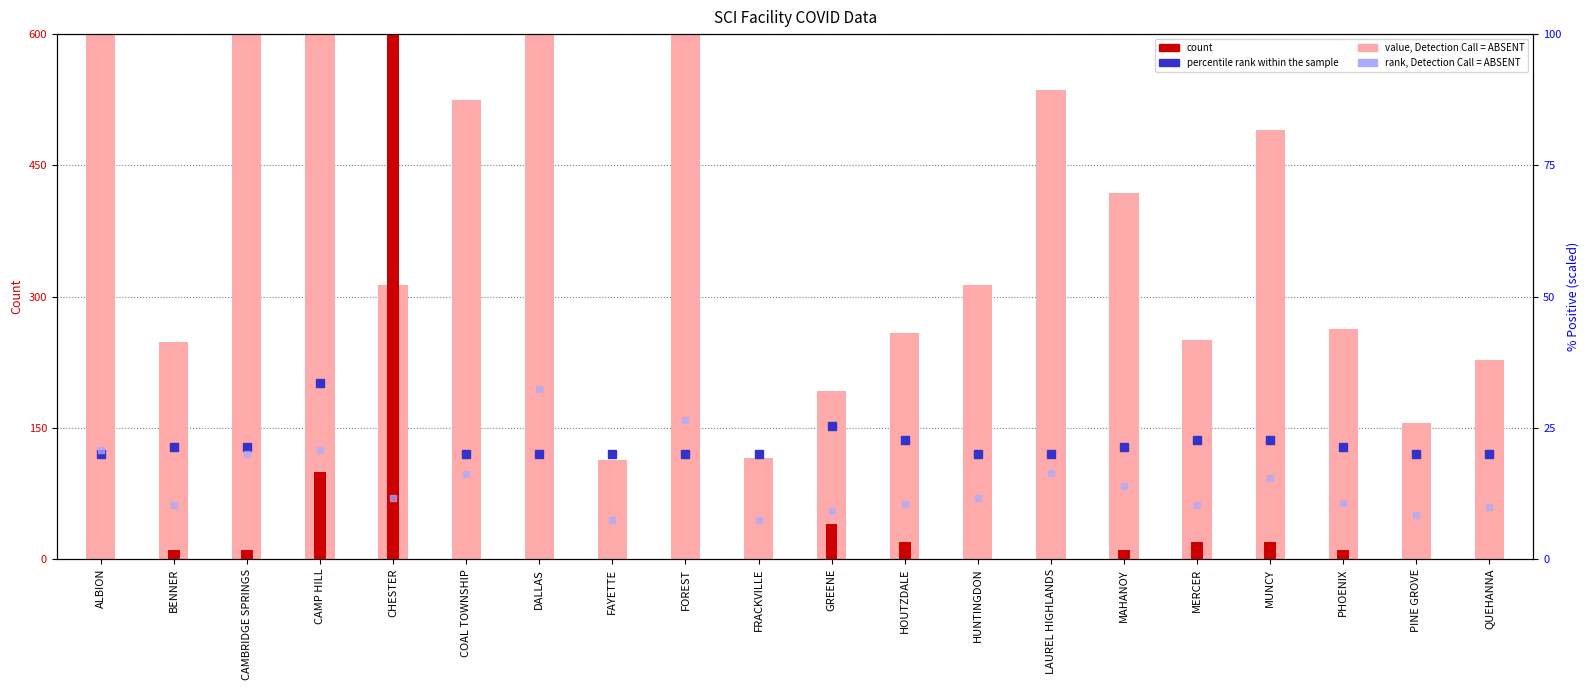

What is the difference between the value, Detection Call = ABSENT values at CAMBRIDGE SPRINGS and COAL TOWNSHIP?

173